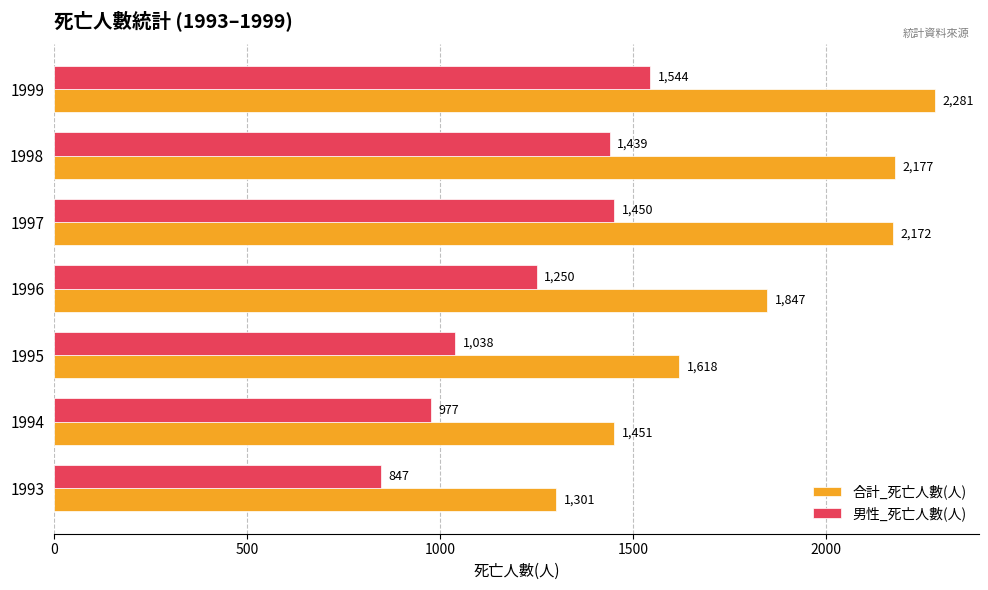

True or false: 合計_死亡人數(人) has a value of 1010 at 1994.

False